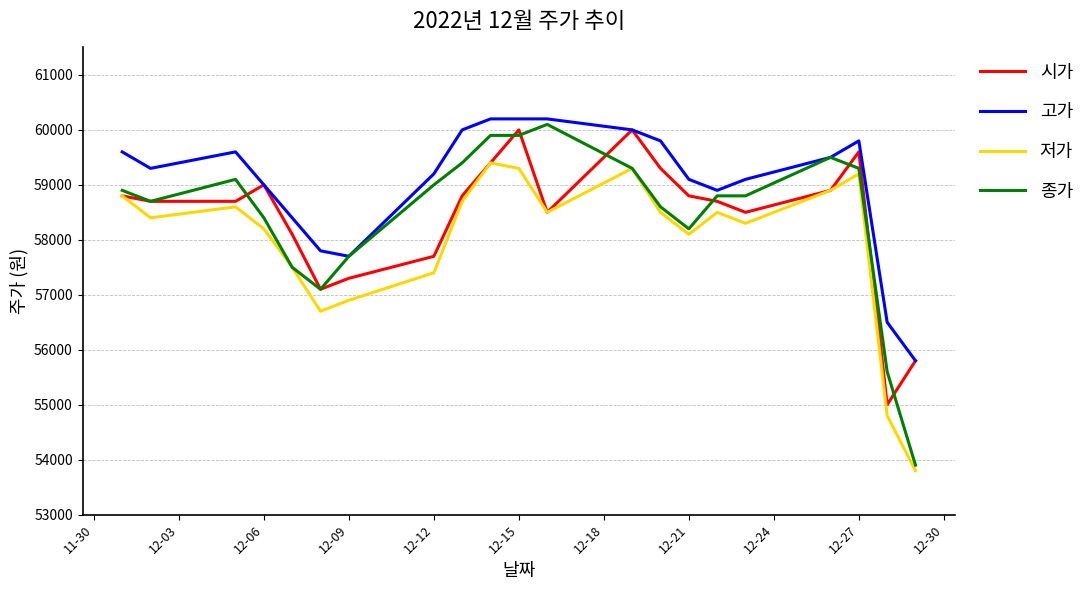

True or false: 종가 has more than 1 points higher than both neighbors.

True